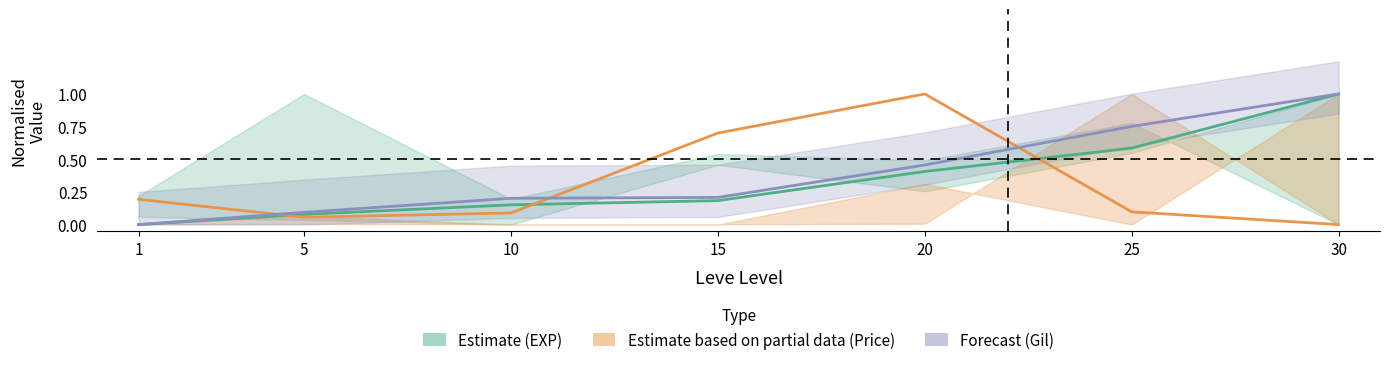

The value of currentAveragePrice (Partial) at 20 is 1.0. True or false?

True